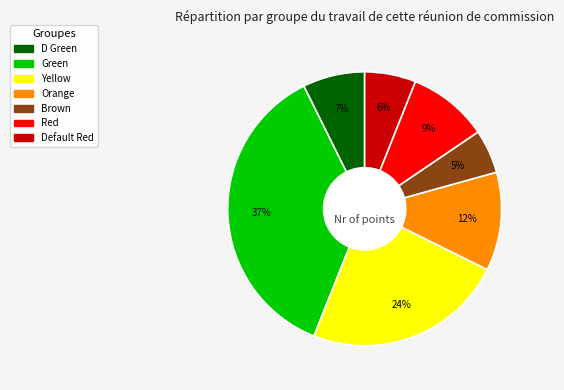

Is the sum of Brown and Red greater than half?

No